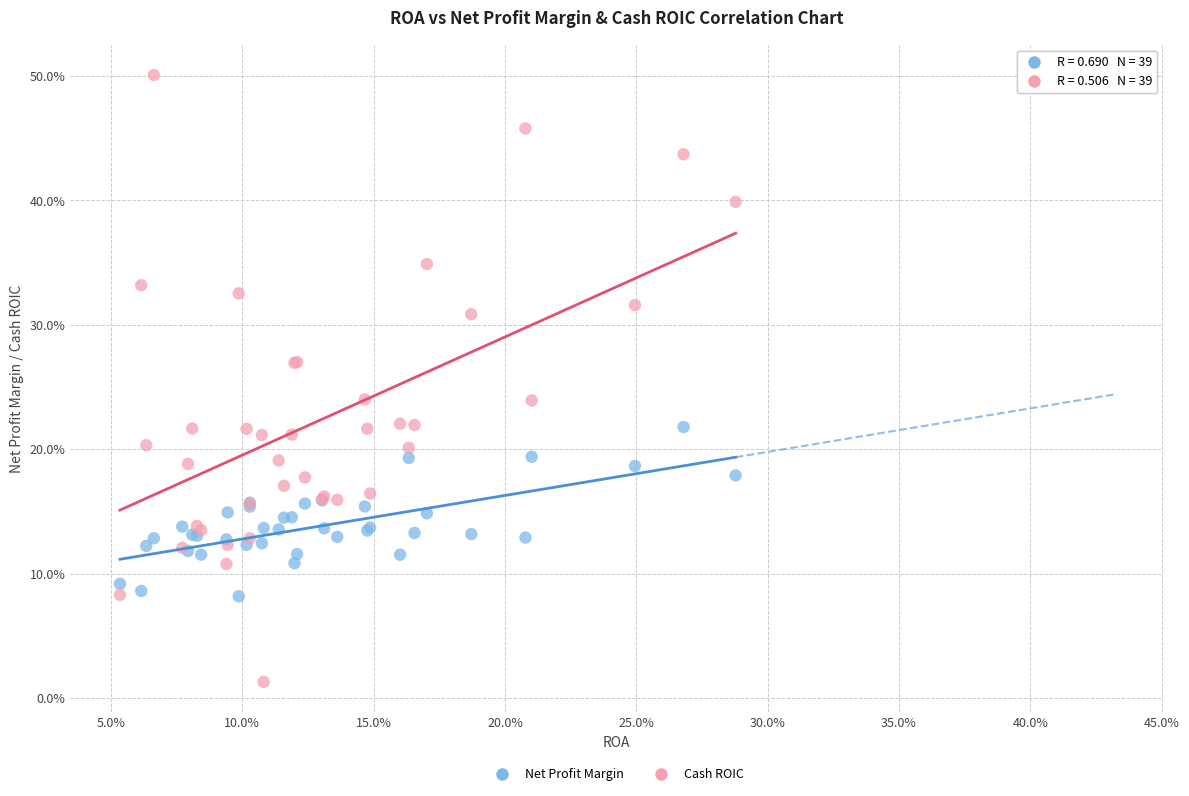

What are all the series names shown in the legend?

Net Profit Margin, Cash ROIC